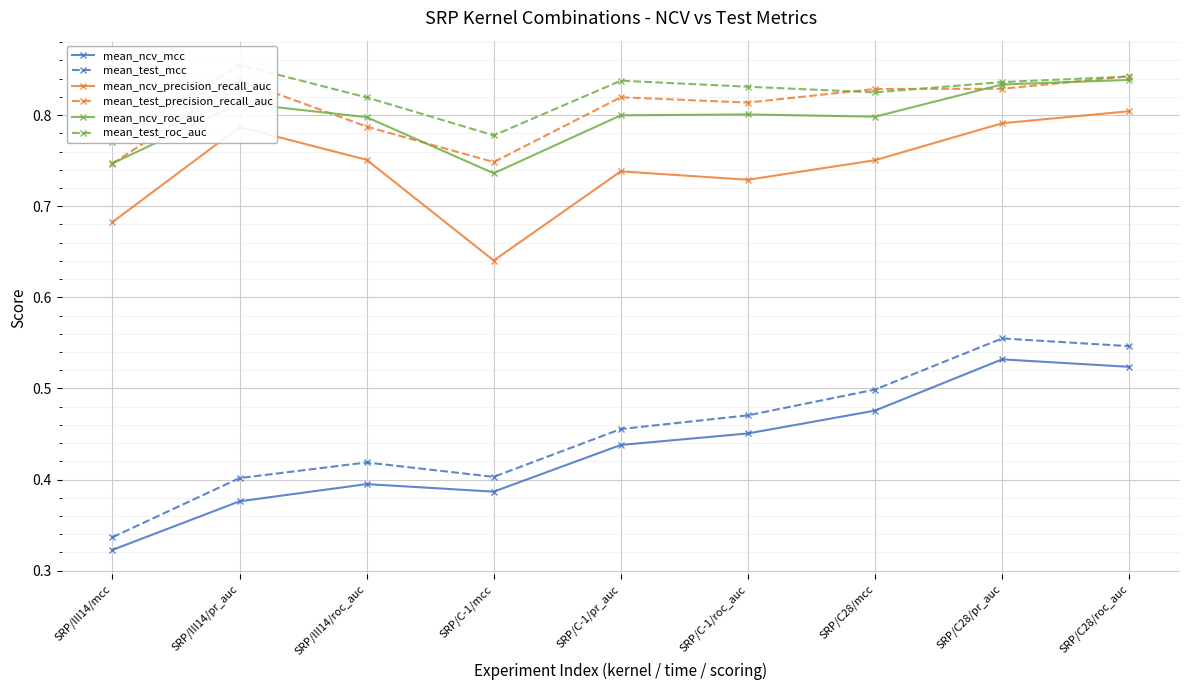

Which series has the largest range (max minus min)?

mean_test_mcc